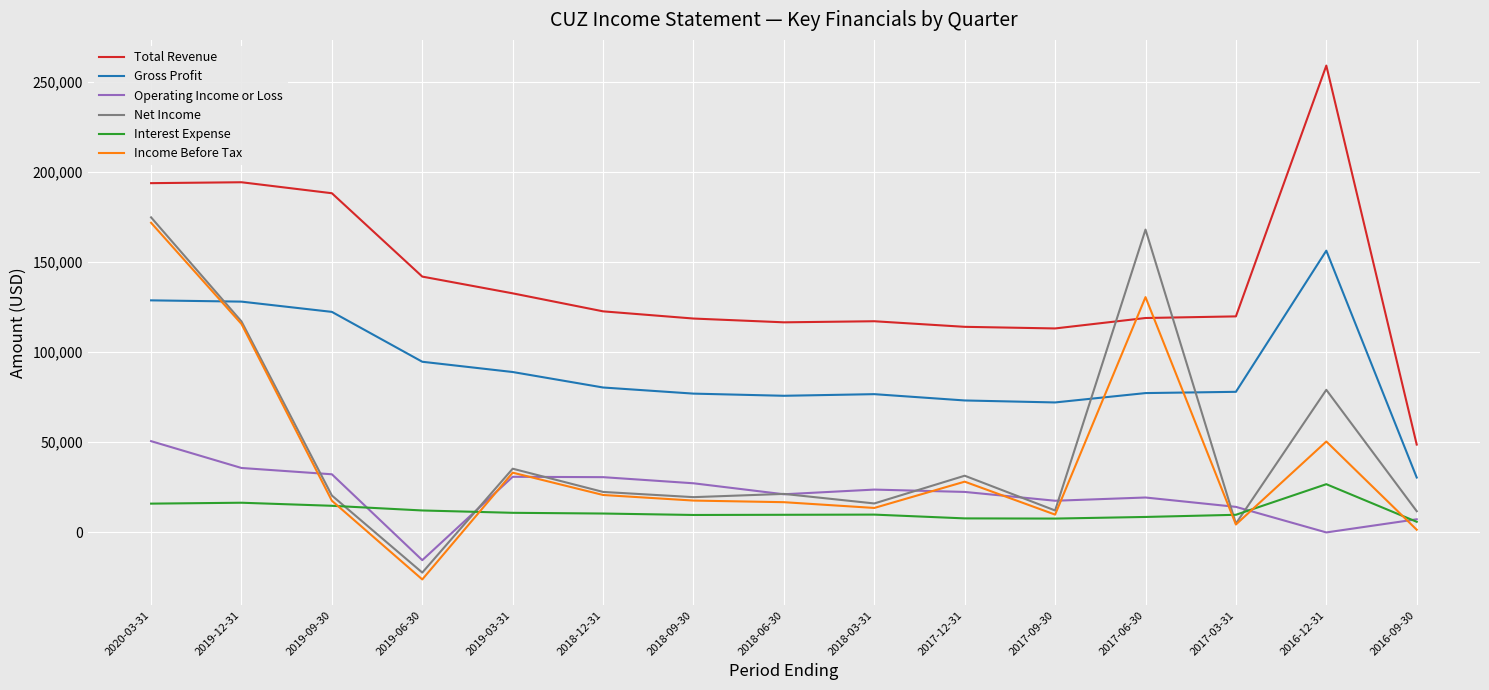

True or false: Interest Expense and Gross Profit cross at least once.

False